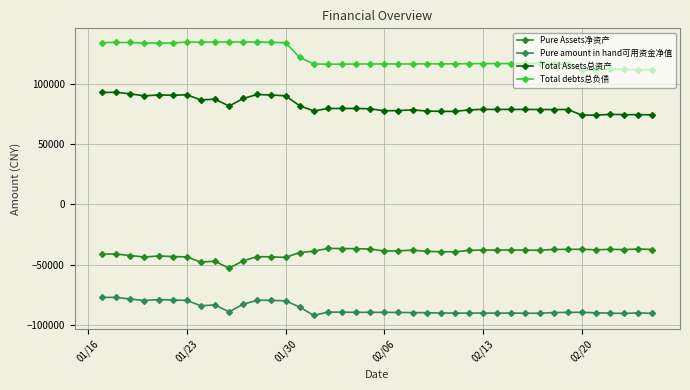

What is the average value of the Total Assets总资产 series?

81582.2